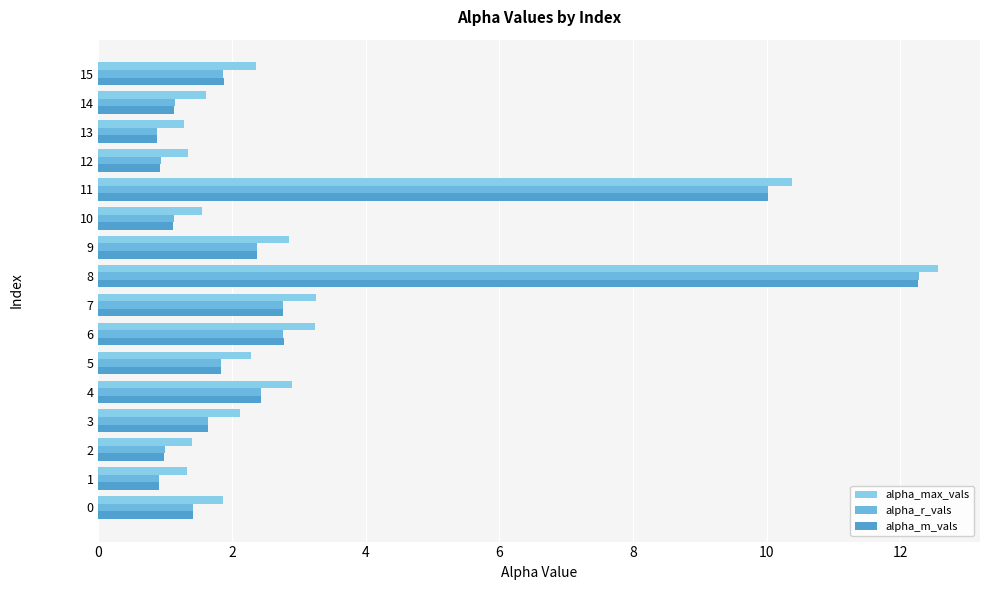

Count the number of data series in this chart.

3